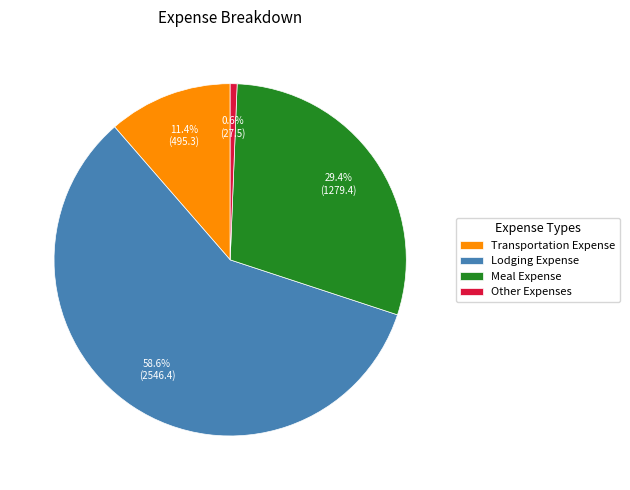

Which has a higher value, Meal Expense or Other Expenses?

Meal Expense